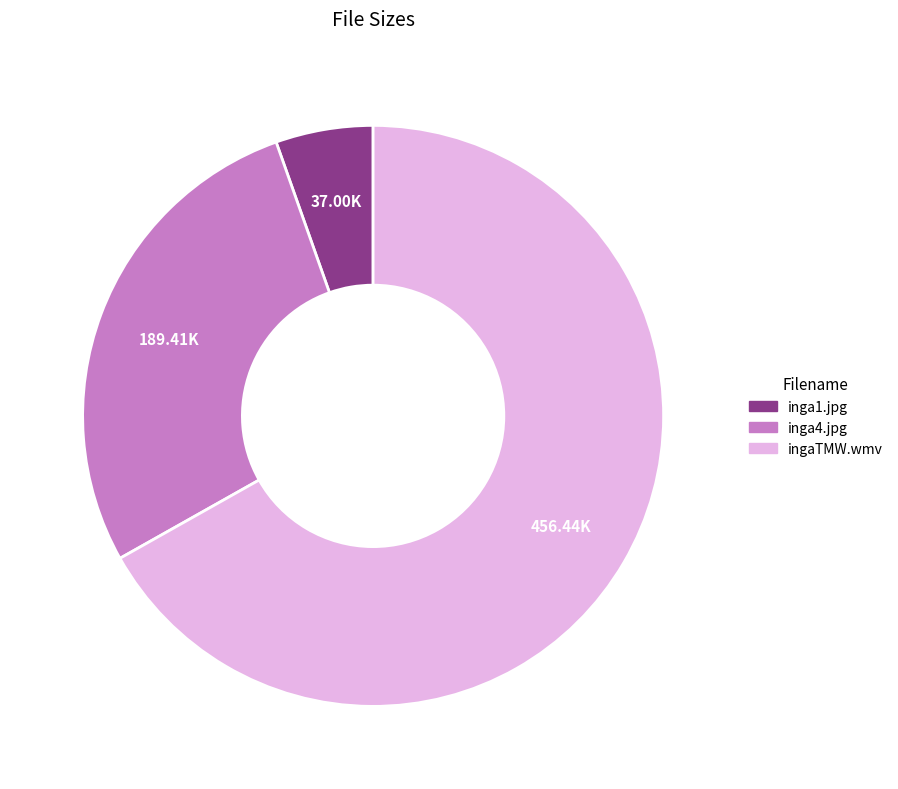

Which category has the biggest portion of the pie?

ingaTMW.wmv